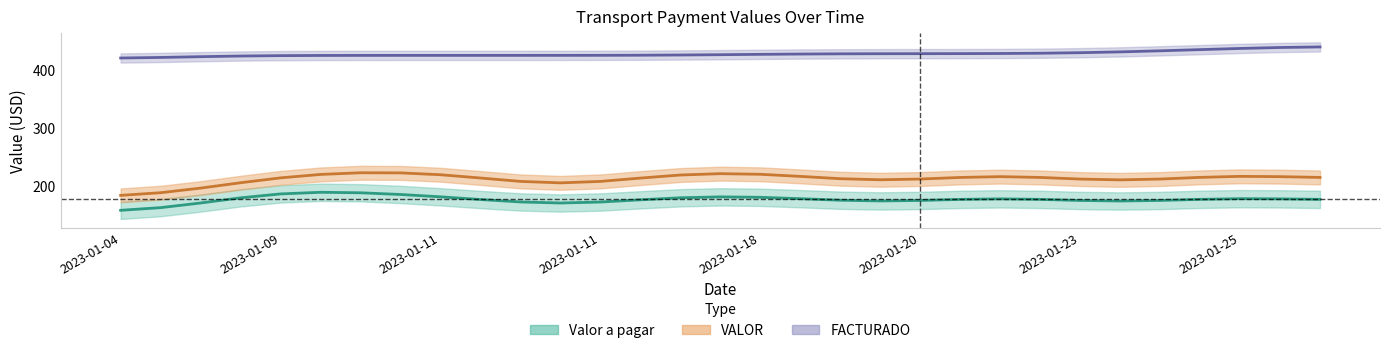

In VALOR, how many points are lower than both neighbors (excluding endpoints)?

5